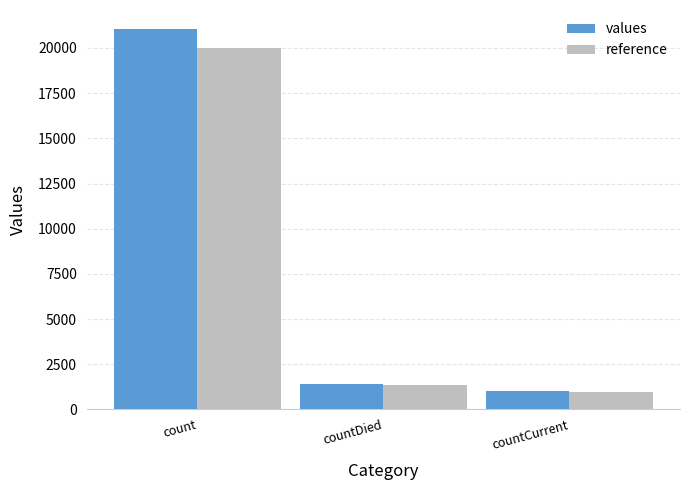

What is the spread (max minus min) of values at count?

1052.5